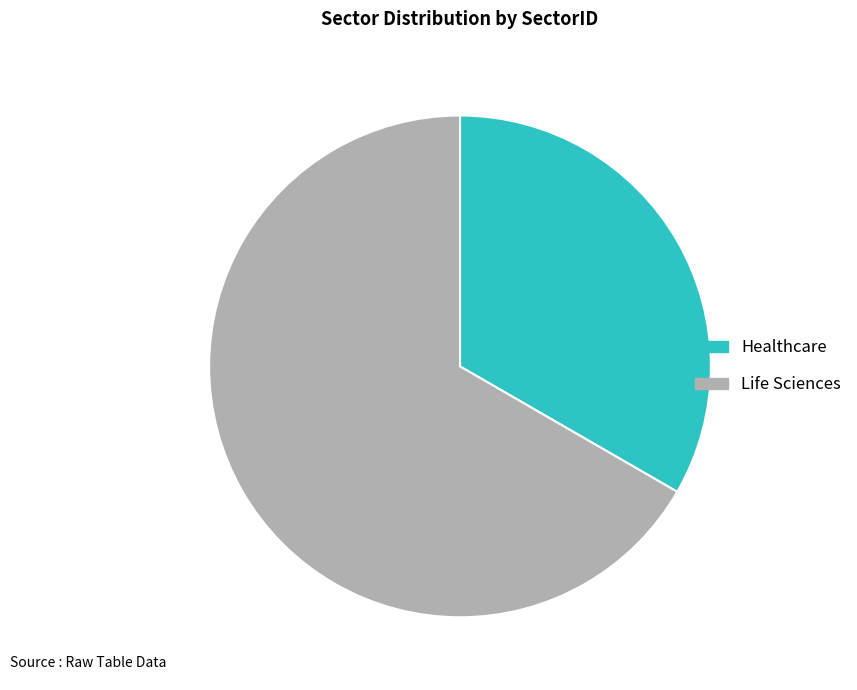

Which category has the biggest portion of the pie?

Life Sciences